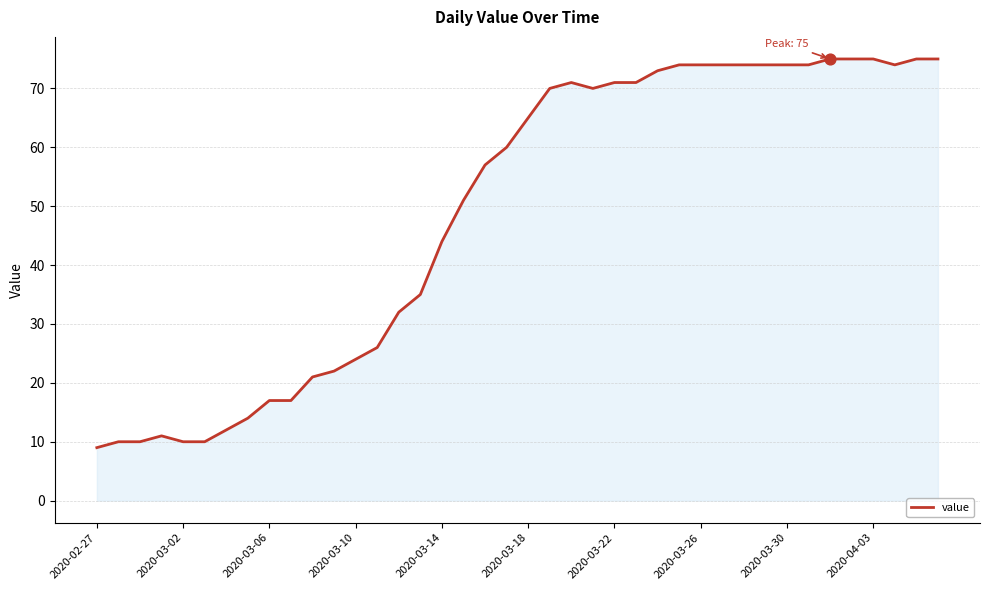

What is the minimum value shown in the chart?

9